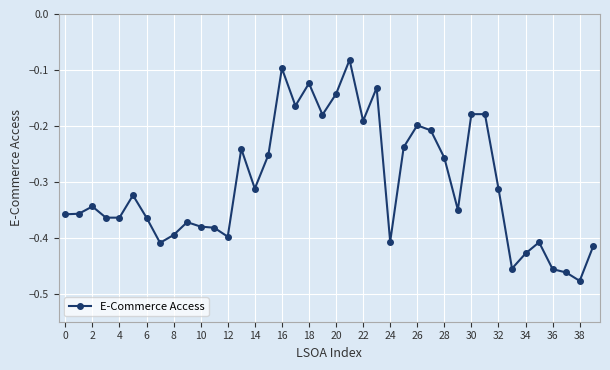

True or false: there are more than 2 points higher than both neighbors.

True